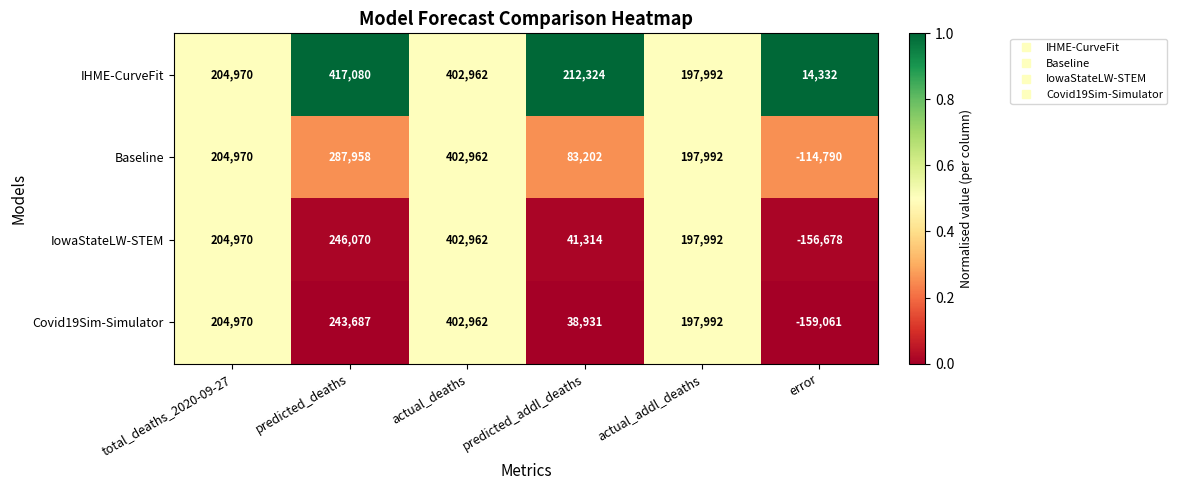

At which label does IHME-CurveFit first exceed 212324?

predicted_deaths